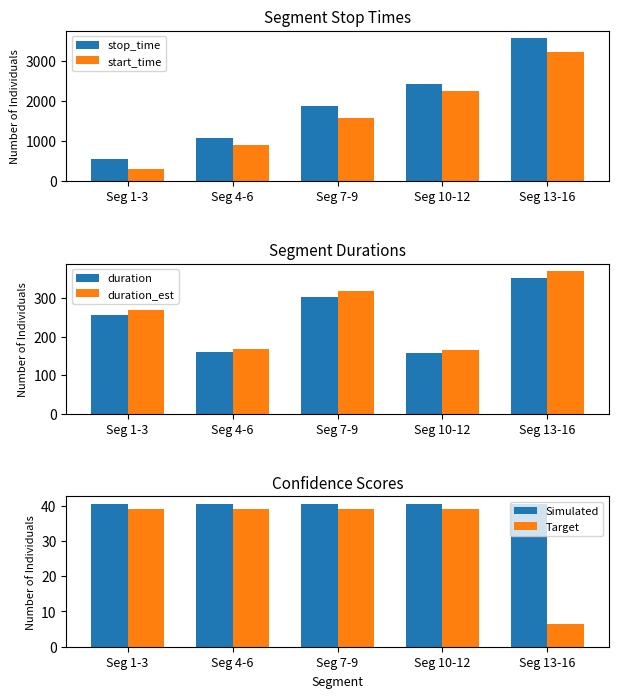

Is it true that stop_time equals 375.1 at Seg 1-3?

False